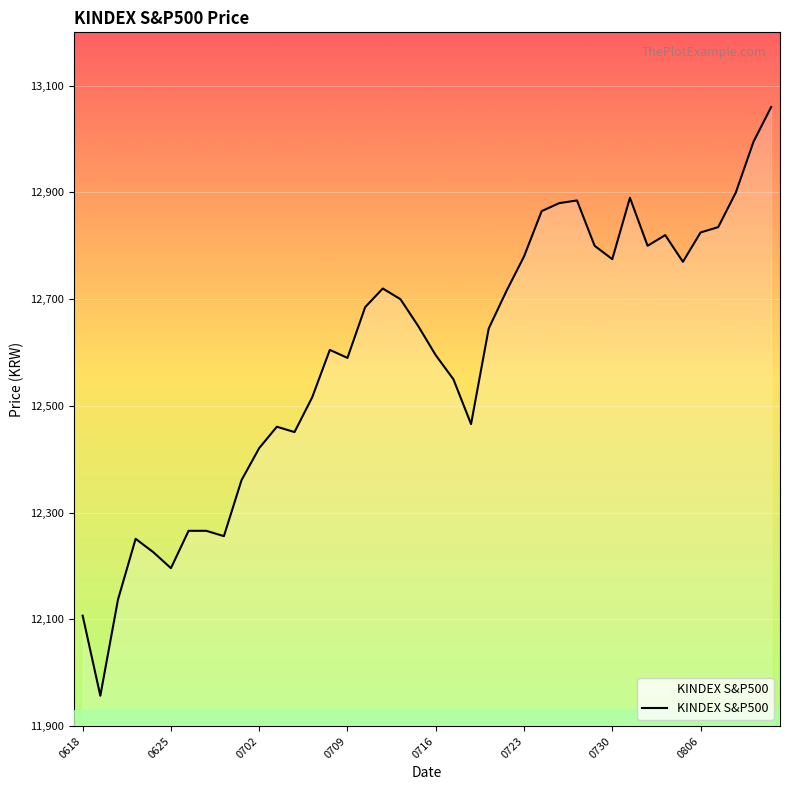

What is the difference between the maximum and minimum values?

1103